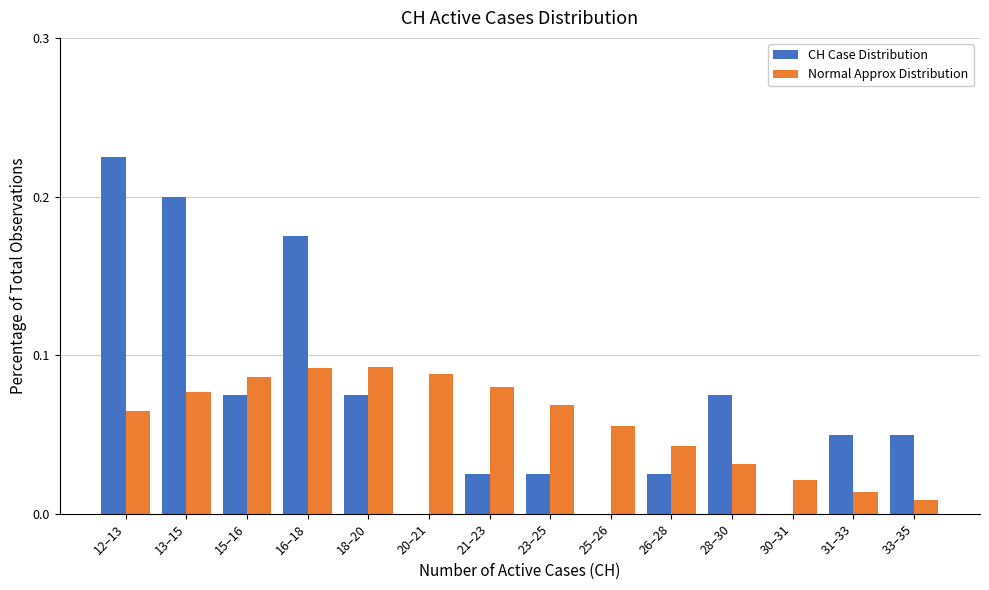

Between 13–15 and 18–20, which series saw the biggest shift?

CH Case Distribution